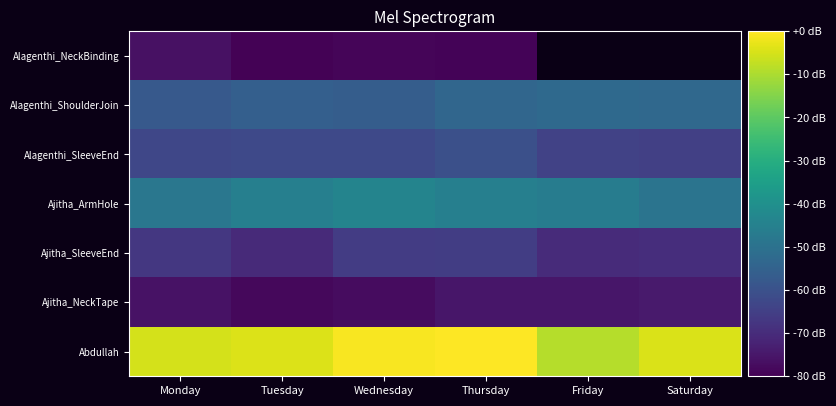

What is the difference between the Abdullah values at Wednesday and Friday?

8.1